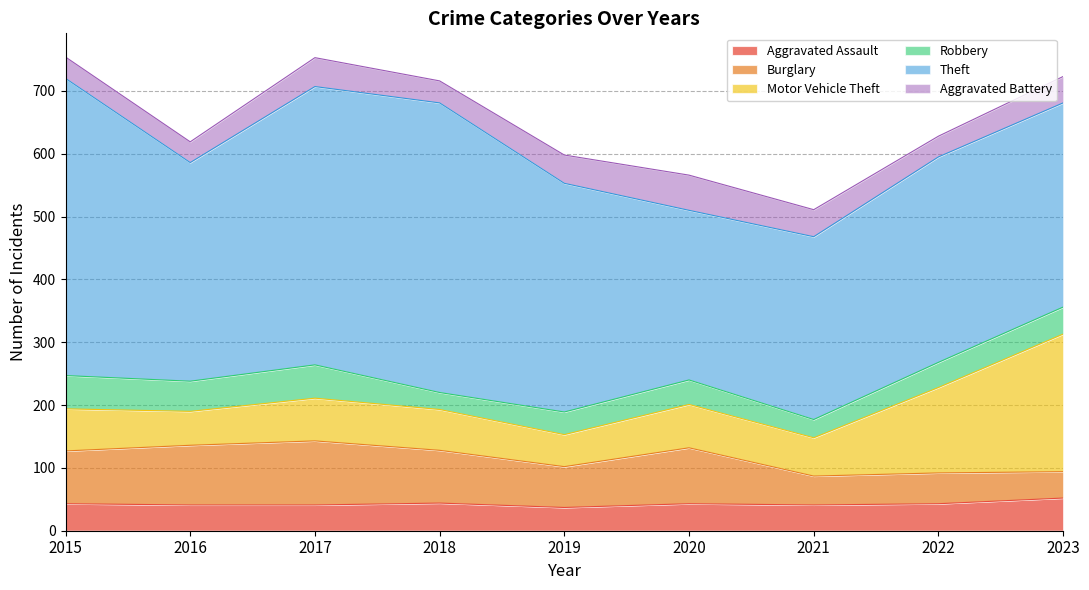

What is the spread (max minus min) of values at 2022?

294